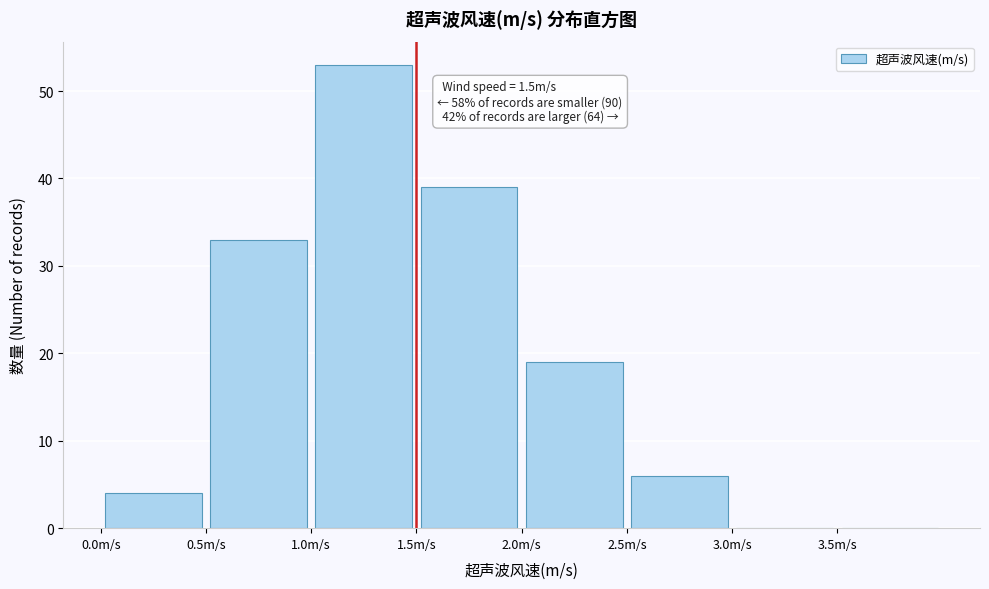

Which range on the x-axis has the tallest bar?

1.0 to 1.5